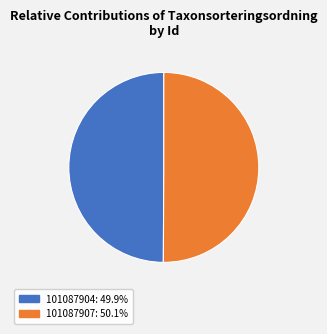

Approximately how many times larger is the value at 101087907 compared to 101087904?

1.0